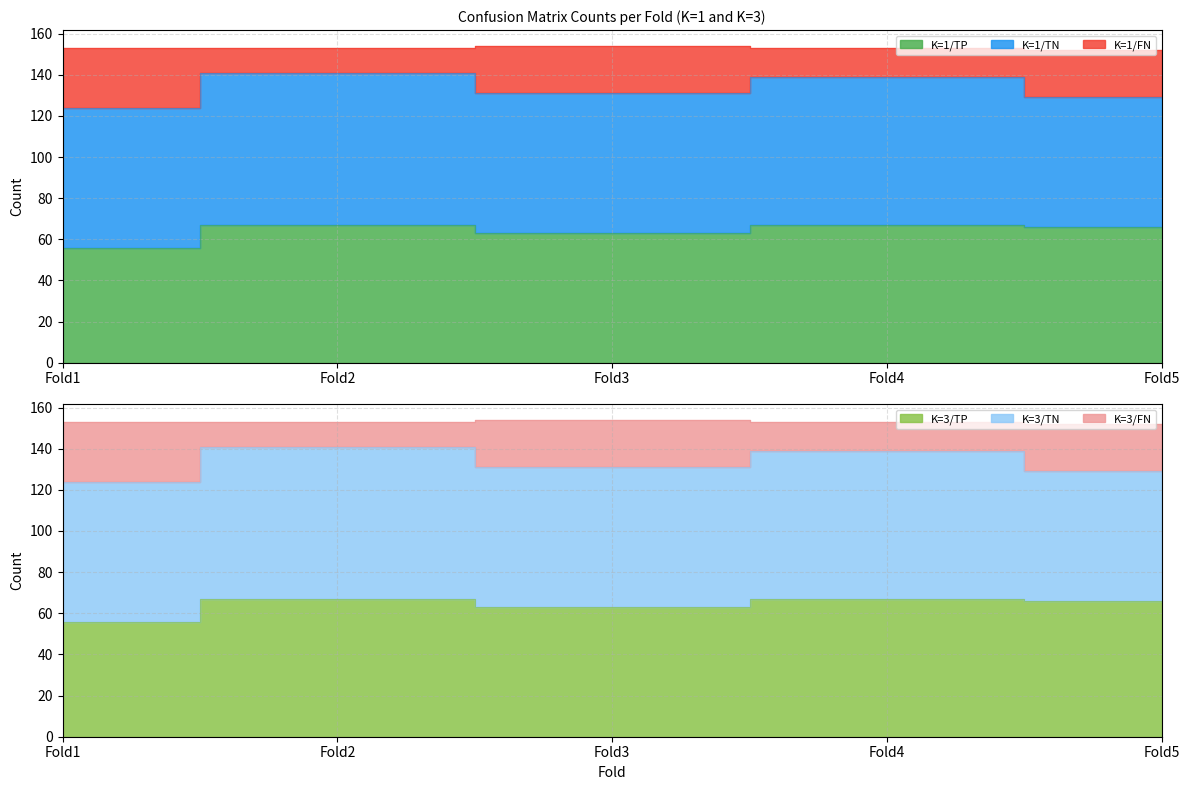

The K=1/TP series shows 41 at Fold3. True or false?

False